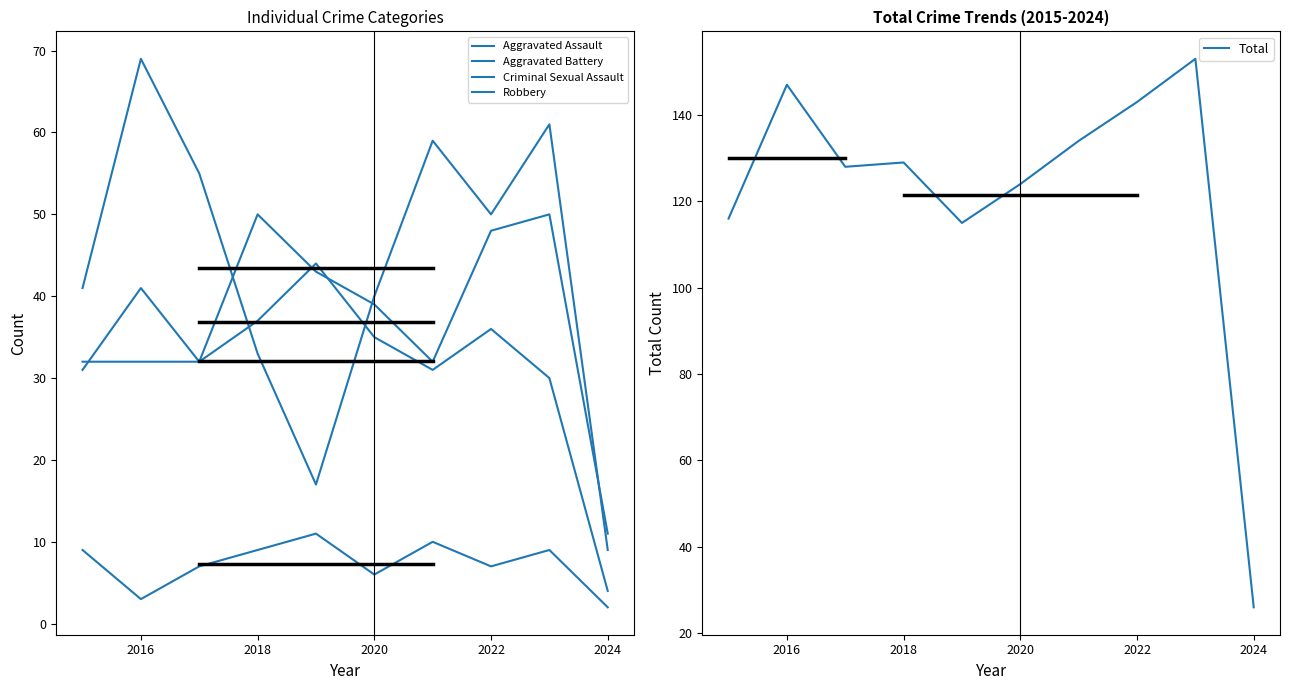

At how many categories does at least one series exceed 23?

10